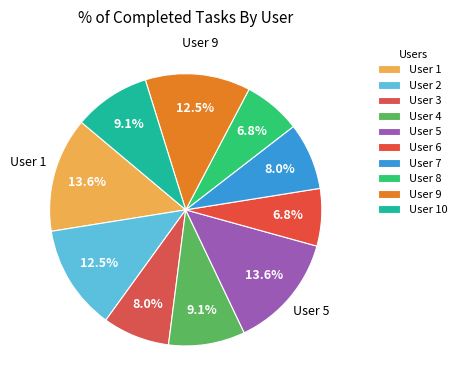

Count the number of slices in the pie.

10